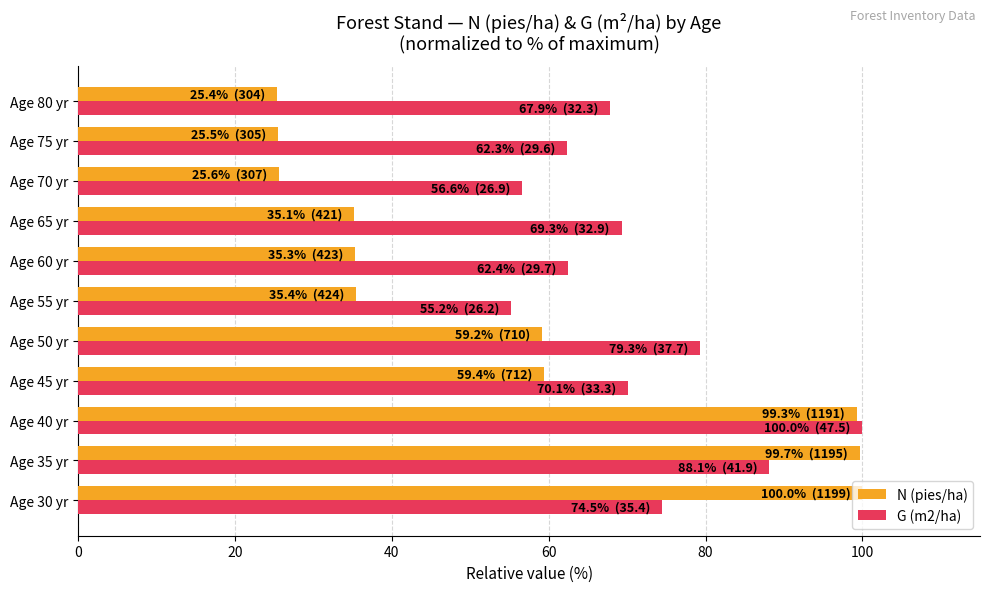

Which series has the largest total across all categories?

G (m2/ha)